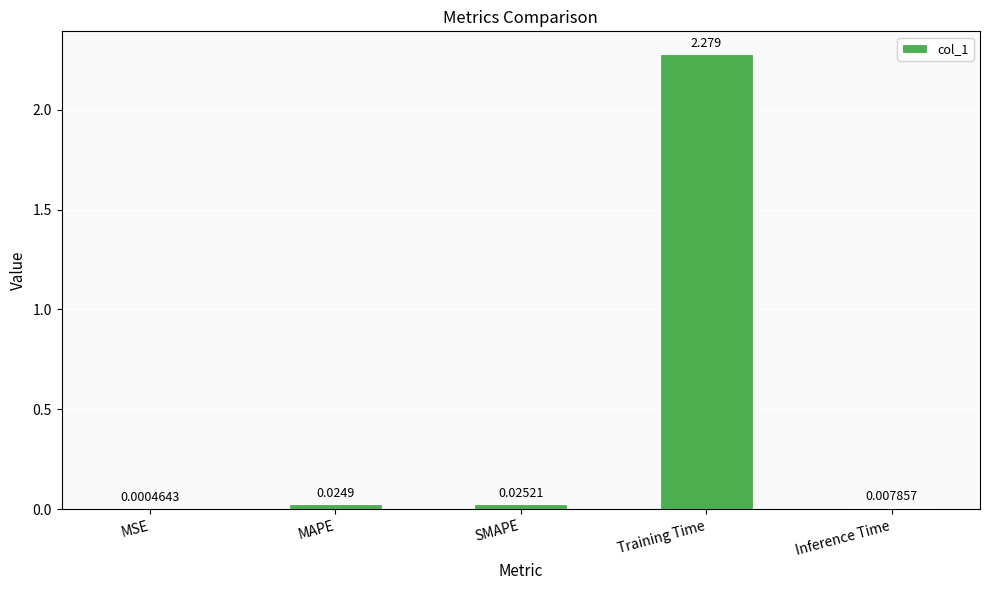

Which has a higher value, Training Time or SMAPE?

Training Time